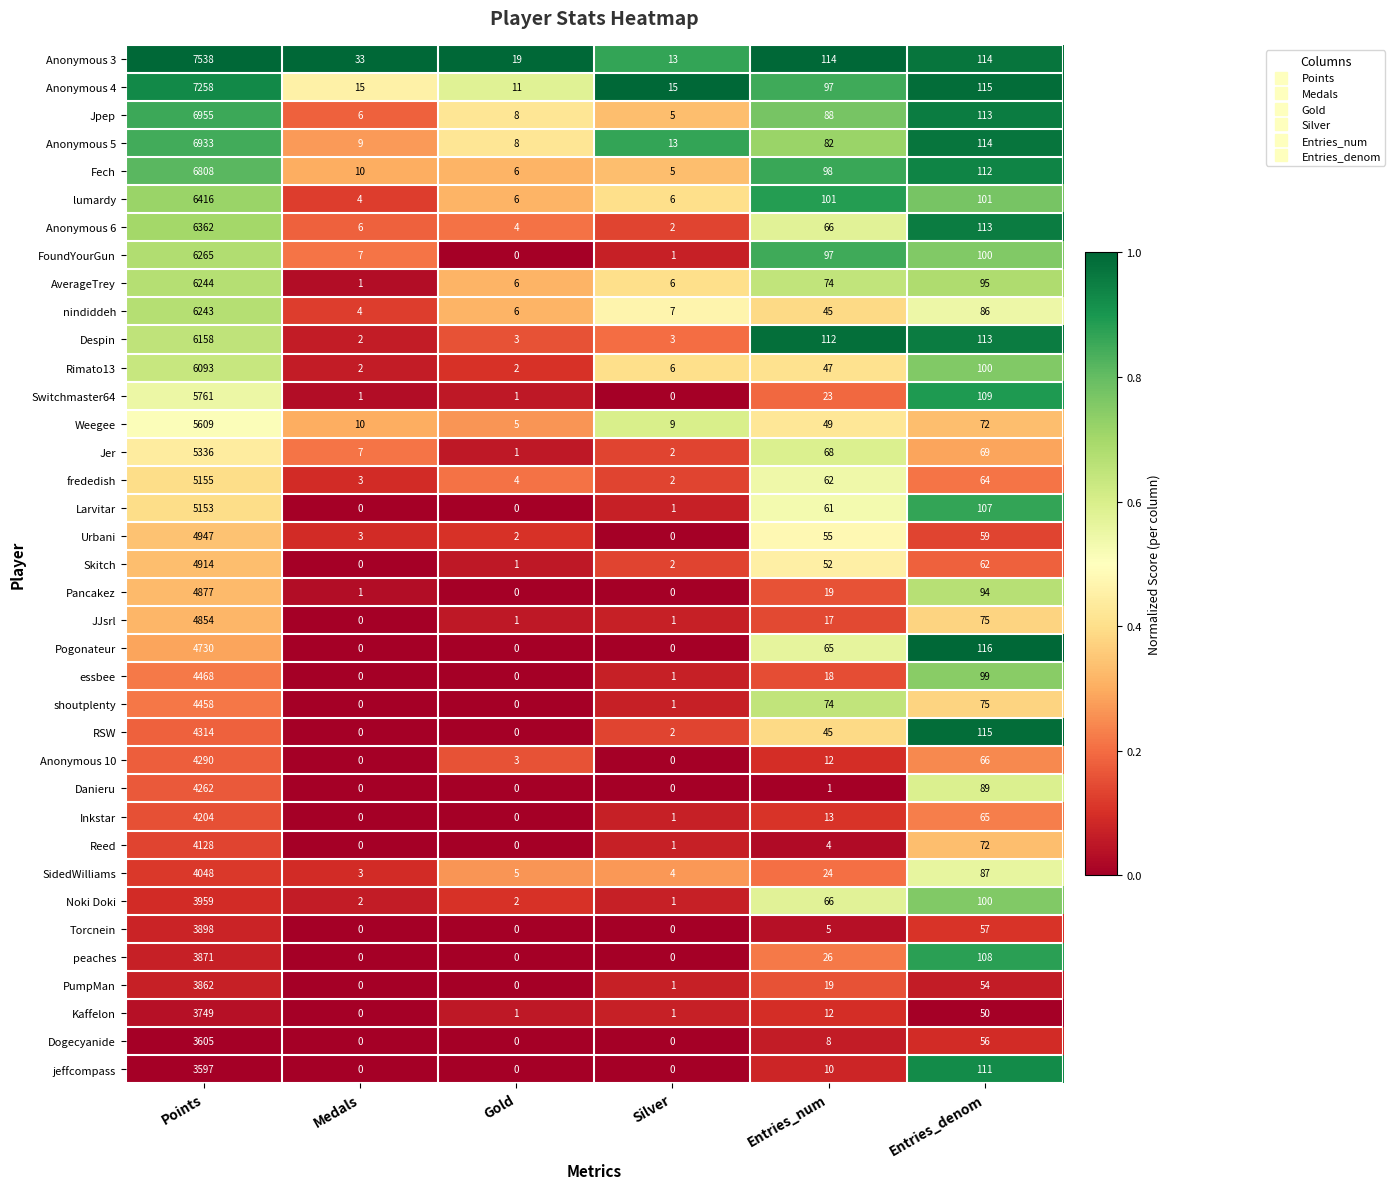

Which series has the largest range (max minus min)?

Anonymous 3